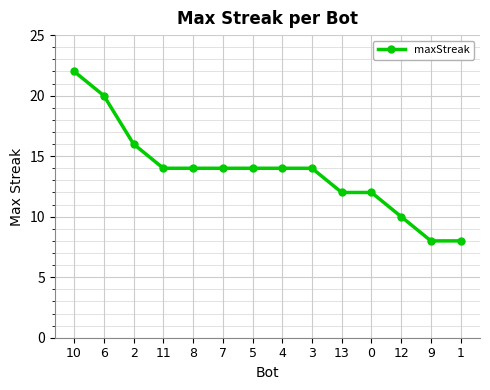

Reading right to left, extract all data points from this chart.

1=8	9=8	12=10	0=12	13=12	3=14	4=14	5=14	7=14	8=14	11=14	2=16	6=20	10=22